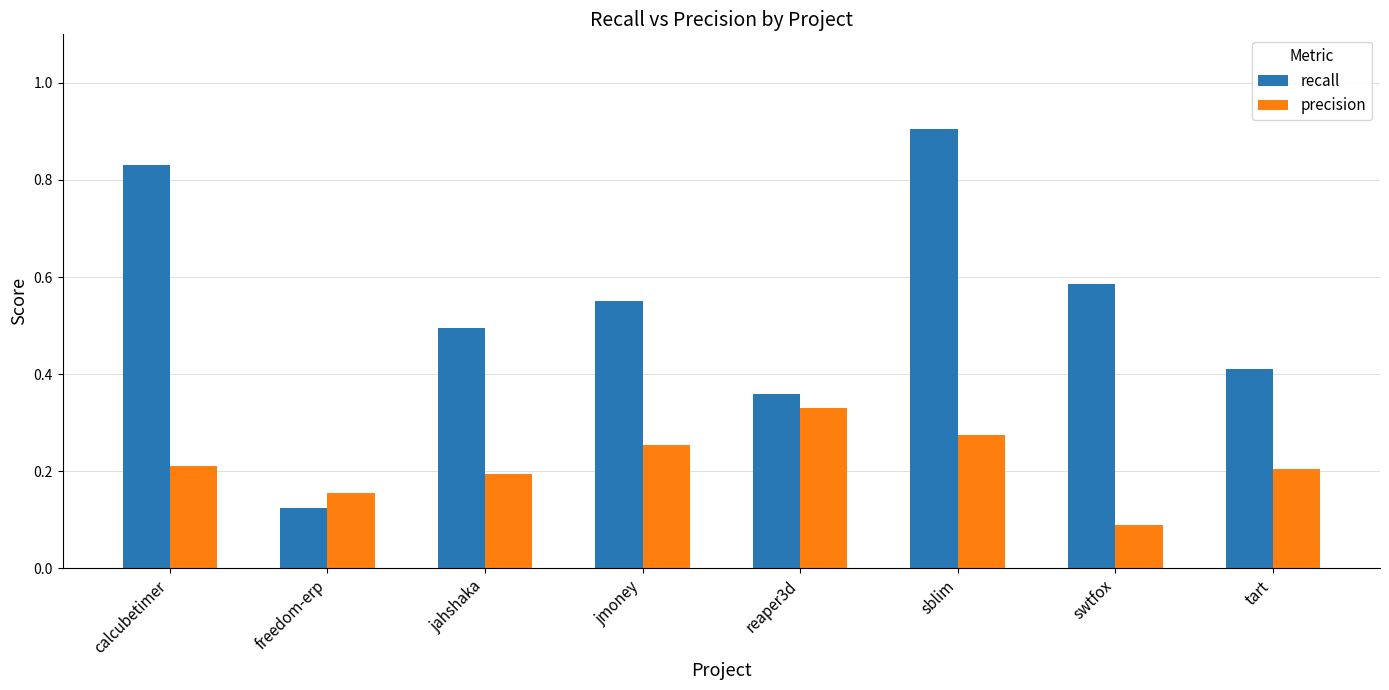

What is the greatest value displayed?

0.9